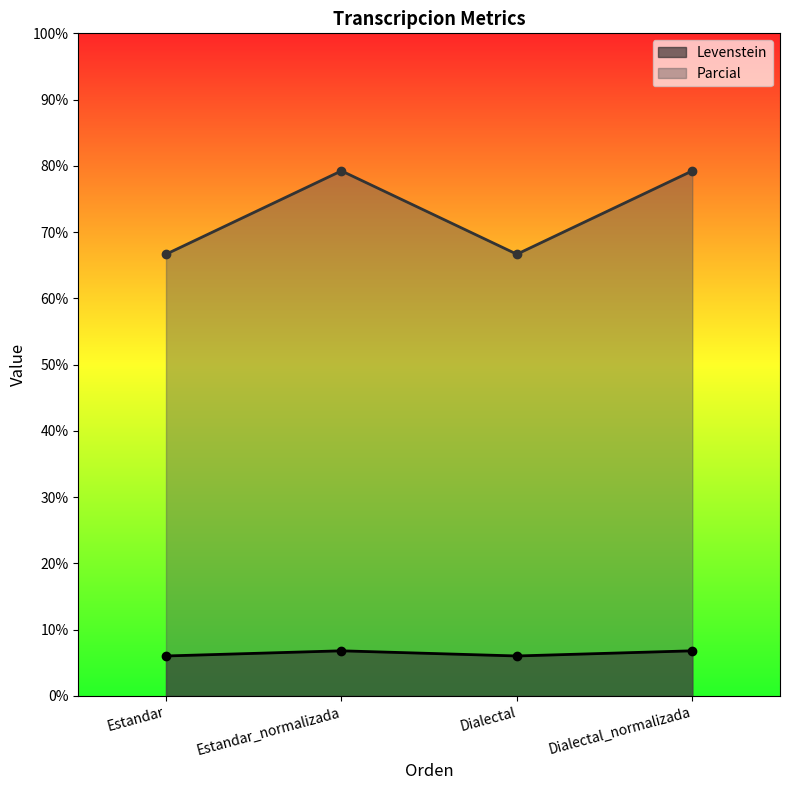

Between Estandar and Estandar_normalizada, which is larger?

Estandar_normalizada